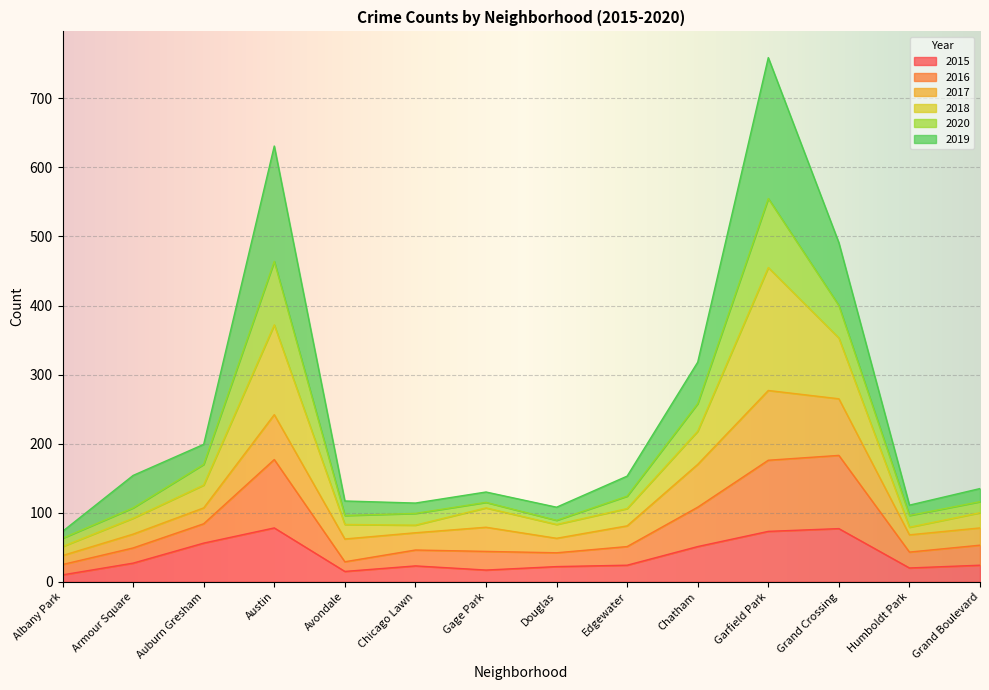

Does the chart display data point markers on the line(s)?

No